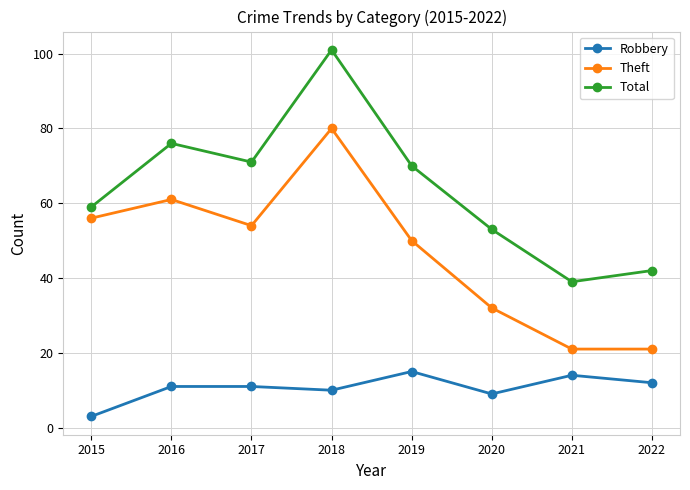

What is the minimum value for Total?

39